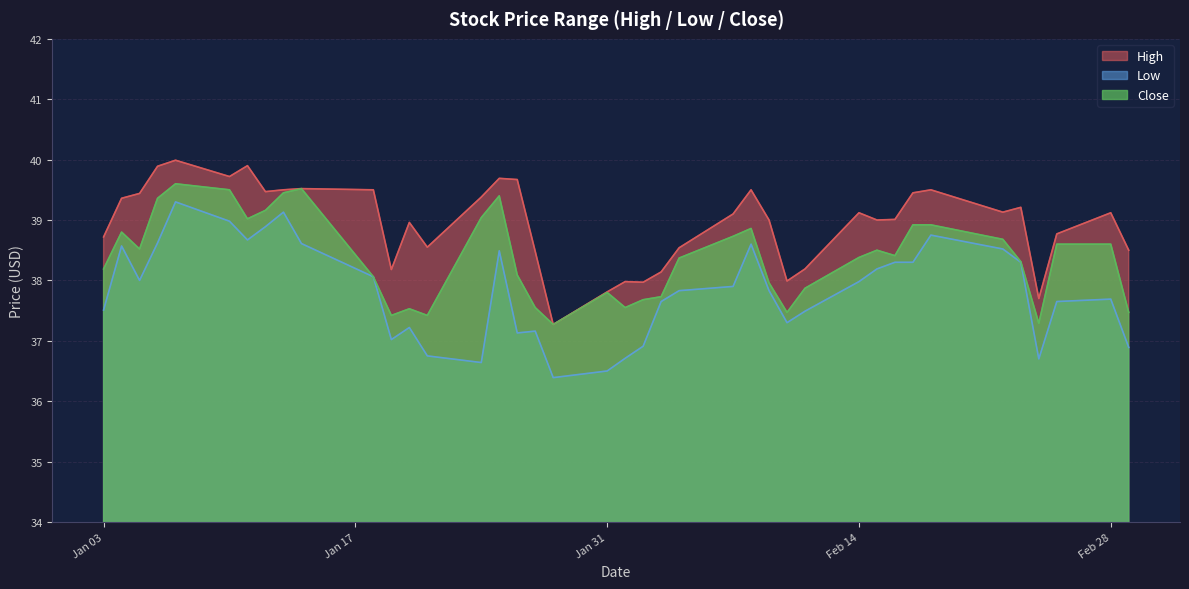

Which series has the largest total across all categories?

High